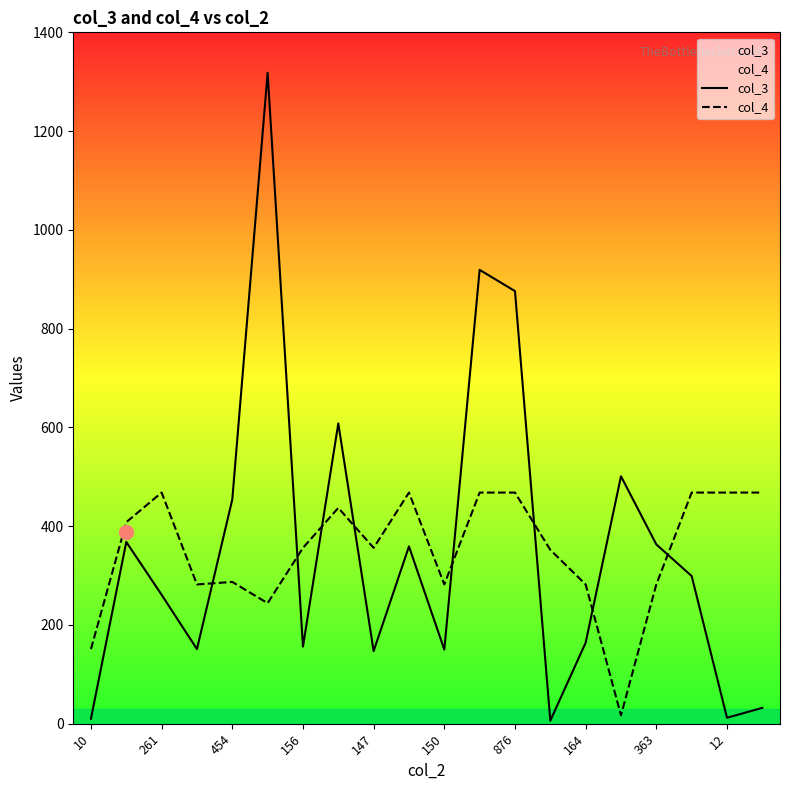

True or false: col_3 and col_4 intersect in this chart.

True